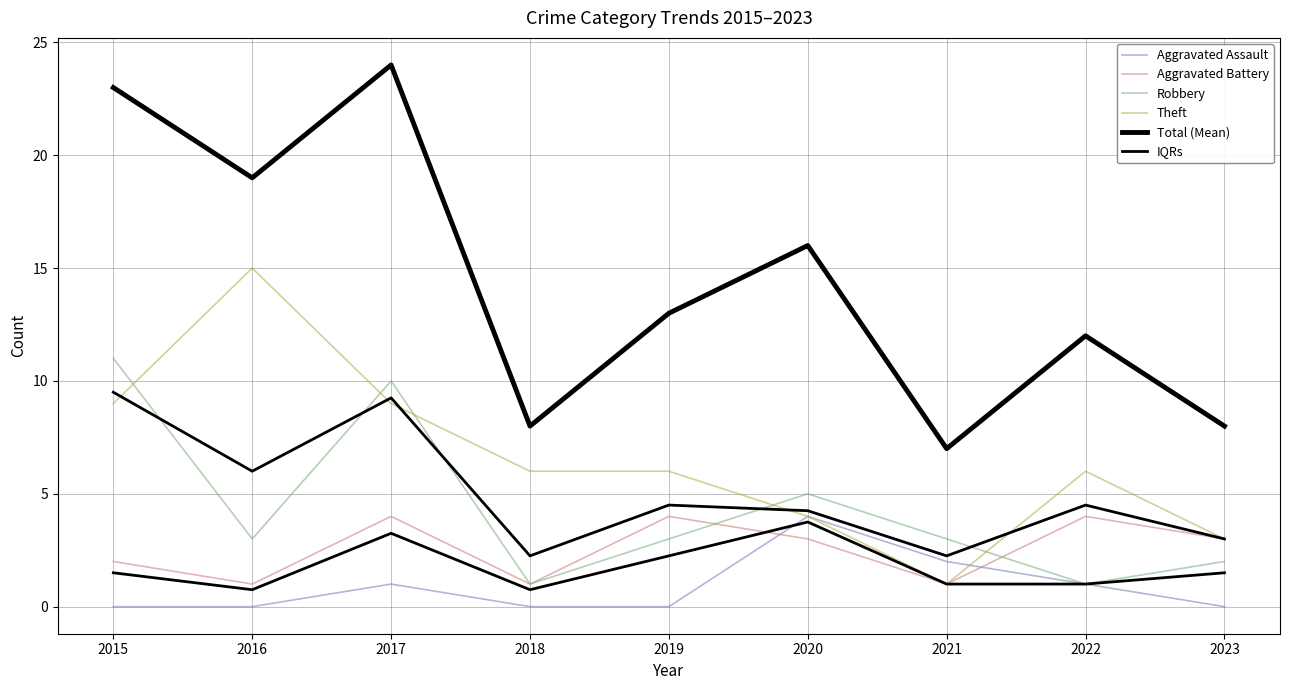

Is the value of Aggravated Battery at 2020 greater than the value of Theft at 2023?

No